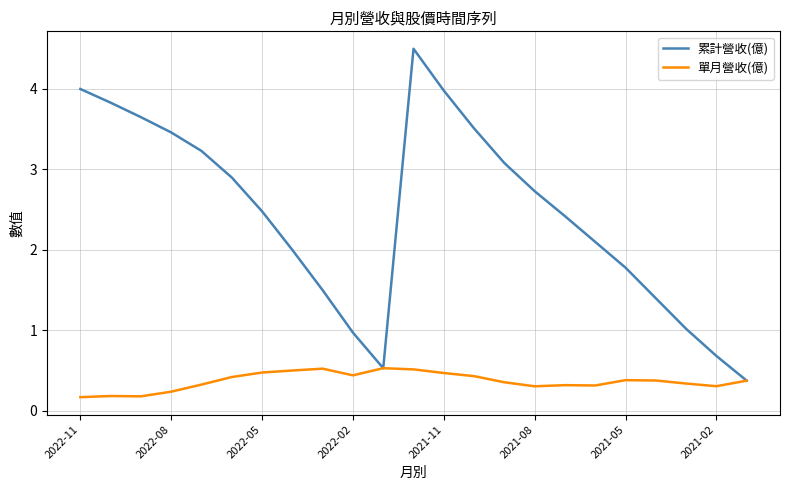

Which series has the largest range (max minus min)?

累計營收(億)